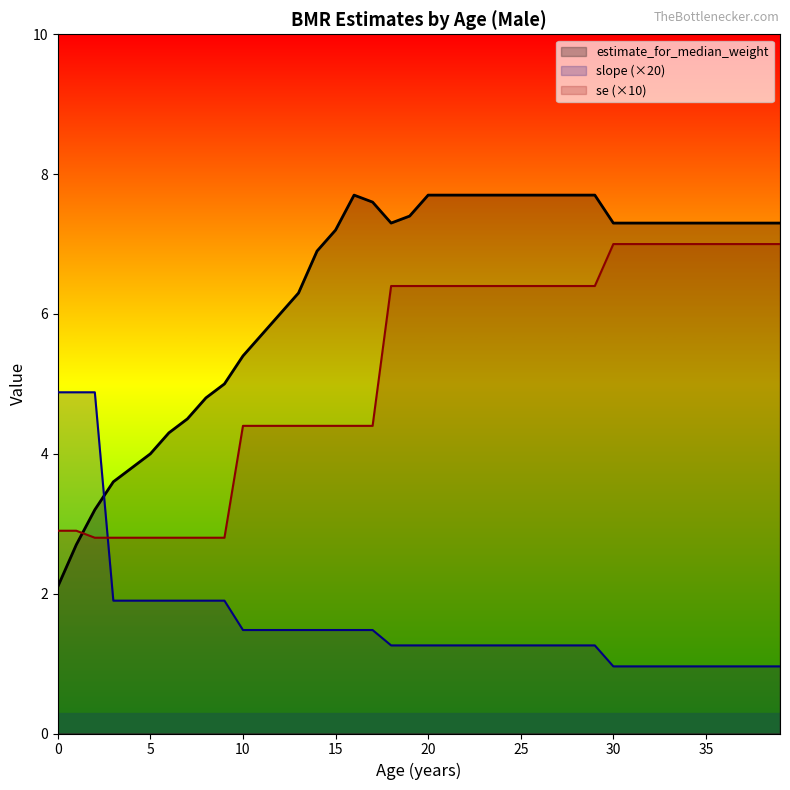

Rank the series by their maximum value, from lowest to highest.

slope (×20), se (×10), estimate_for_median_weight